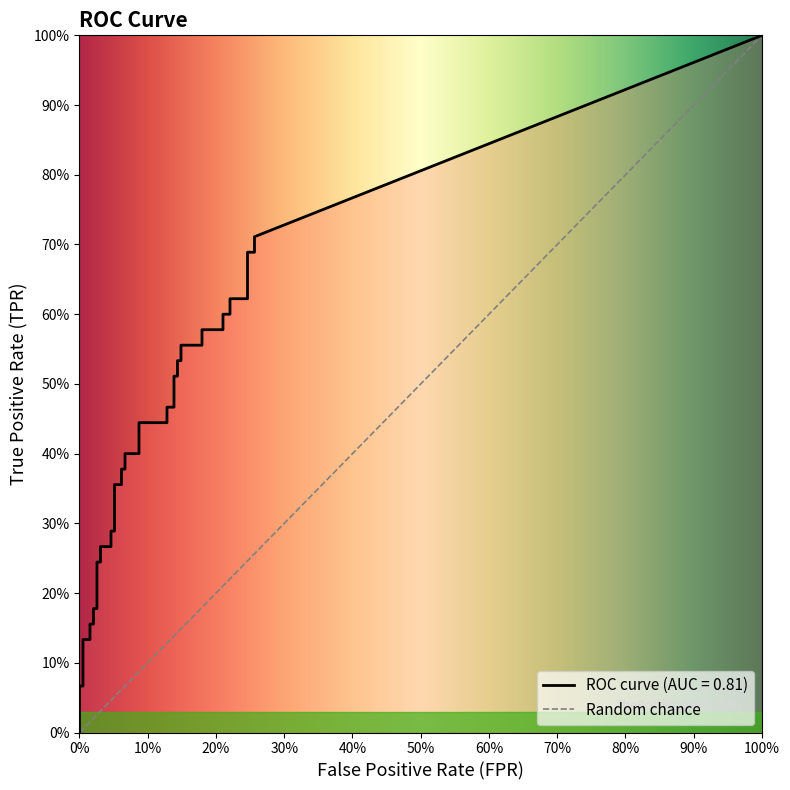

True or false: tpr and fpr intersect in this chart.

False